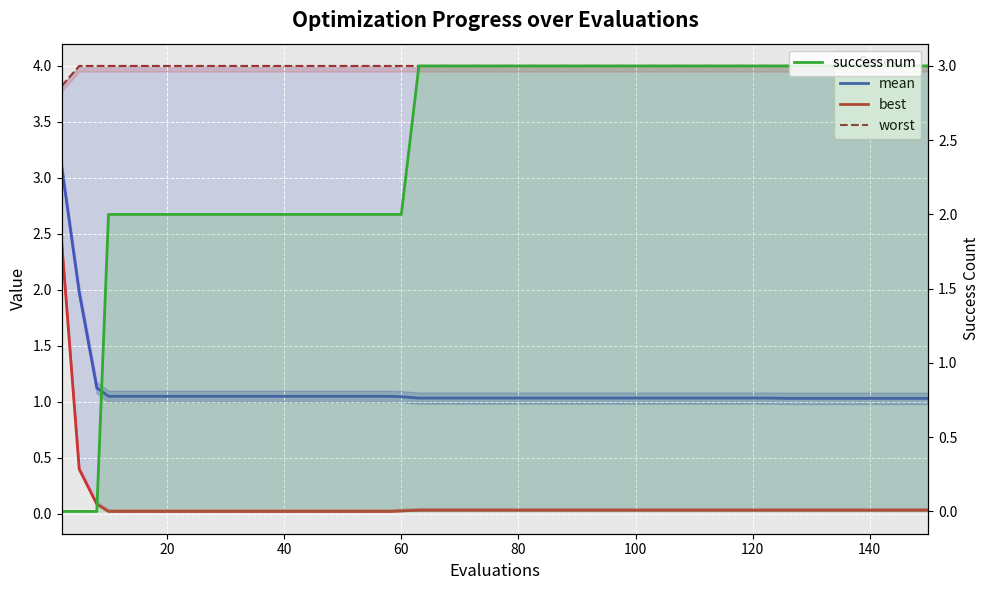

How many positive values does the success num series have?

37